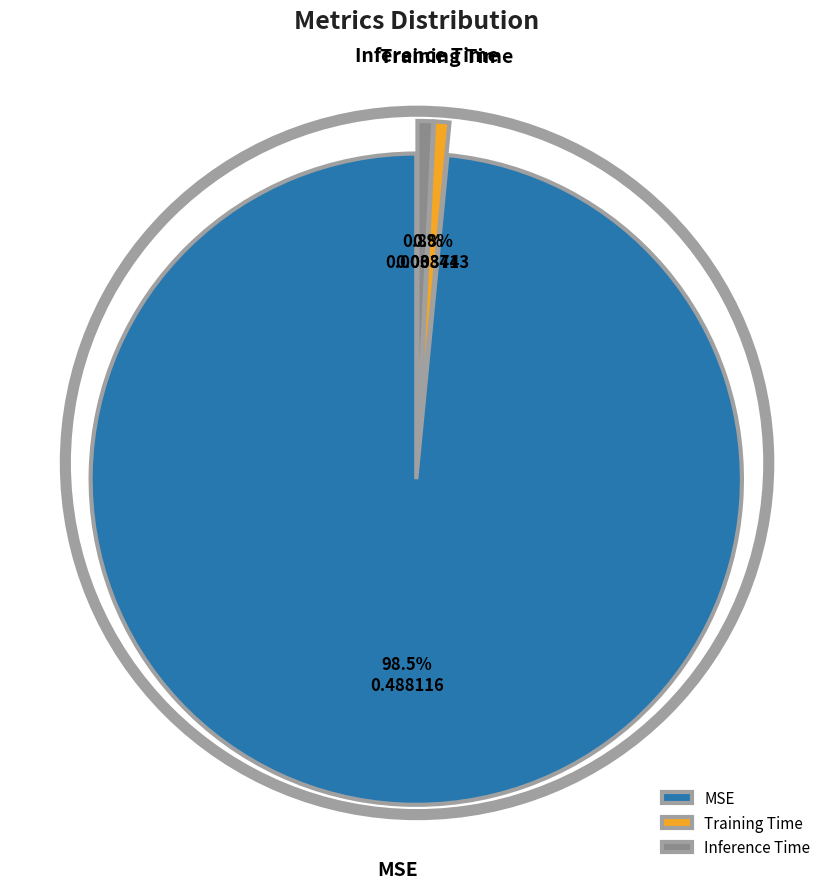

The Training Time slice represents 12% of the pie. True or false?

False